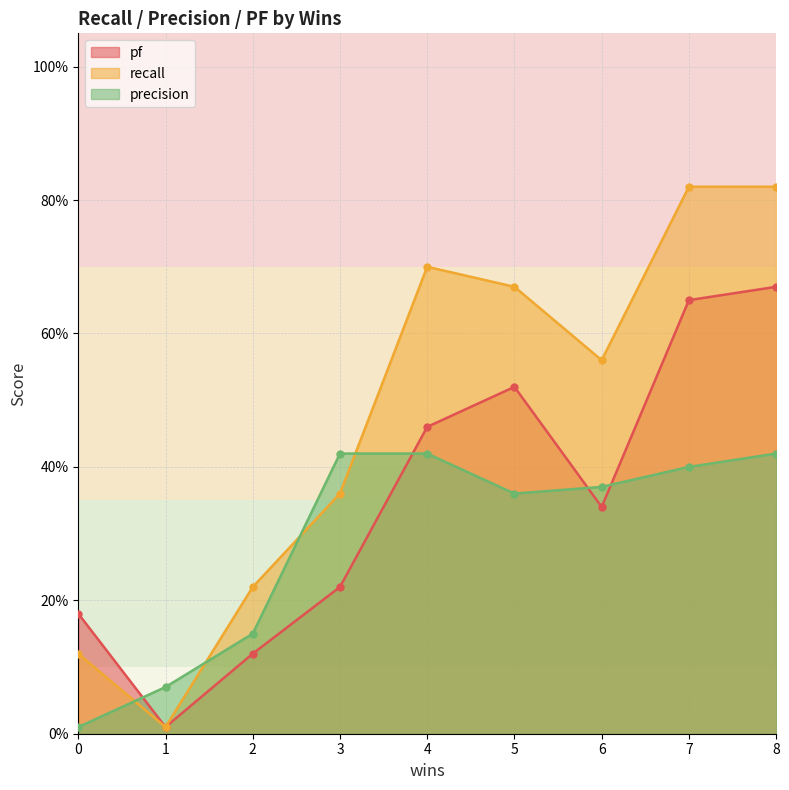

Is it true that precision equals 0.4 at 3?

True